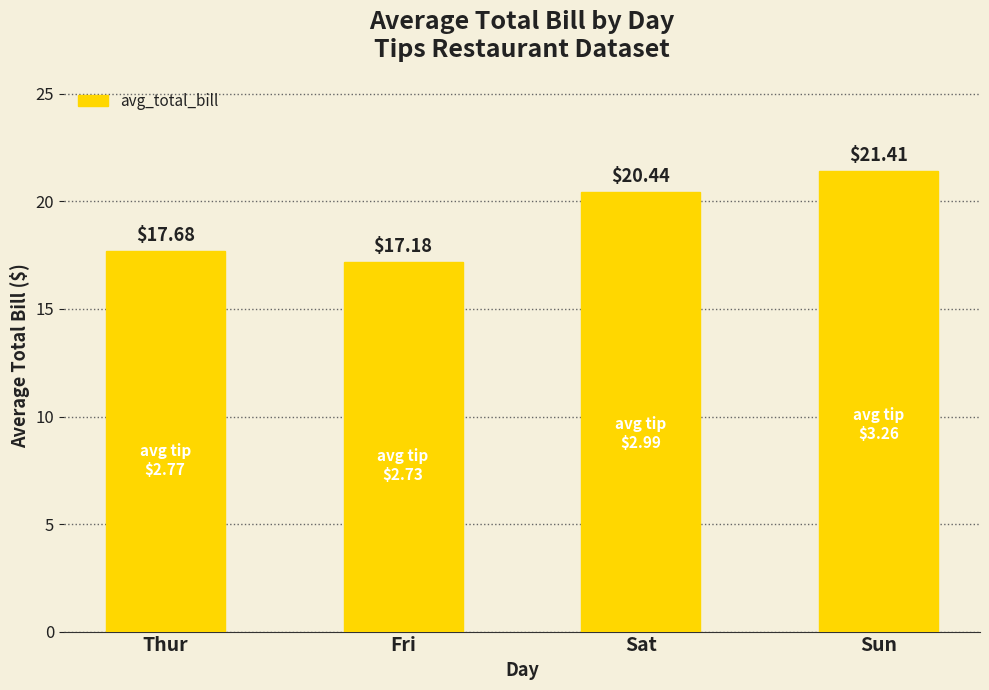

What is the difference between the values at Fri and Sat?

3.3